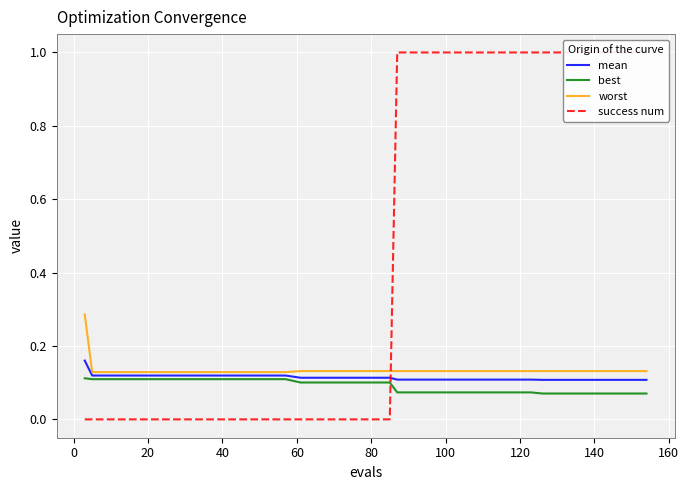

True or false: worst has a value of 0.1 at 120.

False